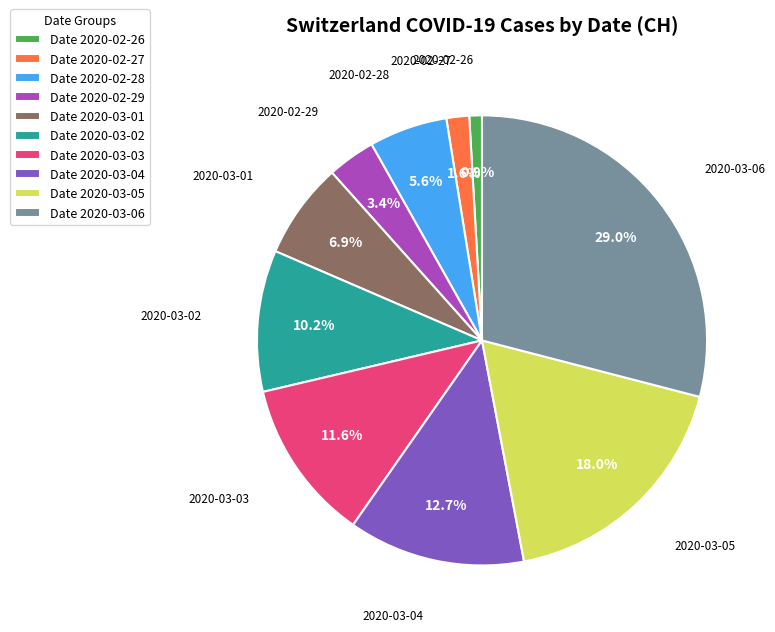

Which slice is the largest?

Date 2020-03-06